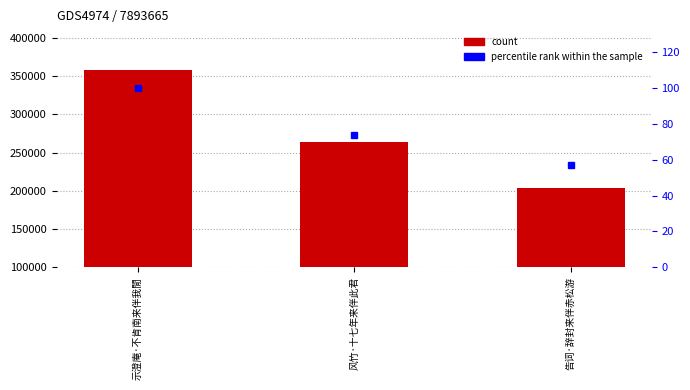

At which label does count reach its peak?

示澄庵·不肯南来伴我閒